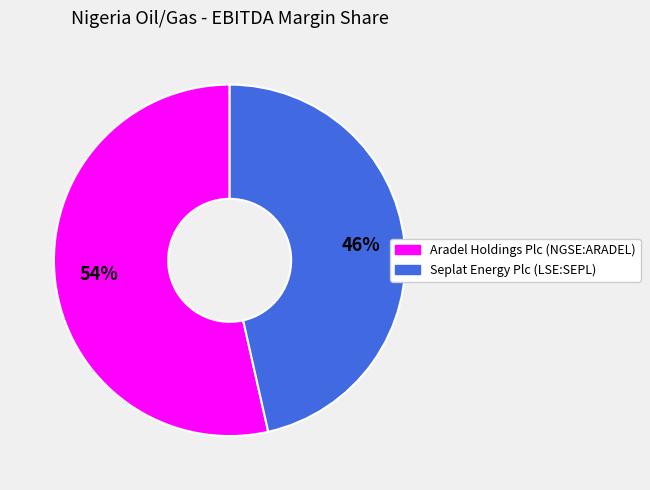

To the nearest percent, what portion does Aradel Holdings Plc (NGSE:ARADEL) represent?

54%